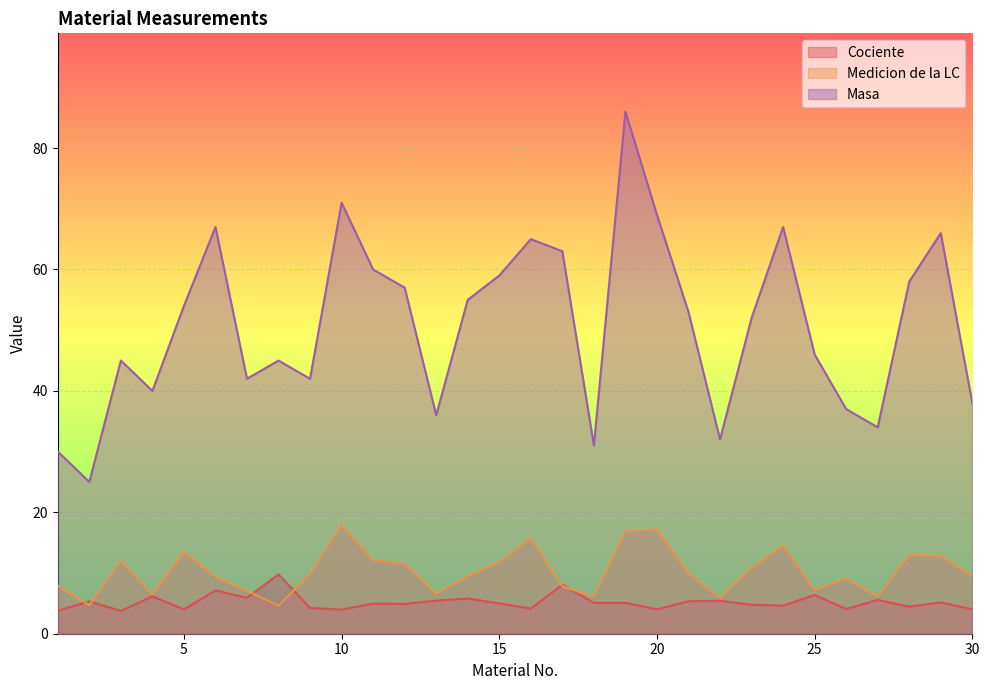

What is the smallest value displayed?

3.8